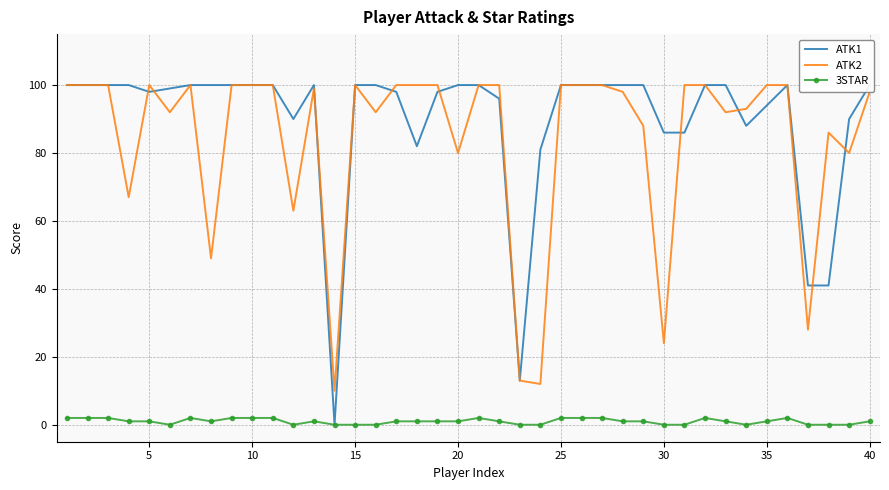

Rank the series at 30 from highest to lowest value.

ATK1, ATK2, 3STAR